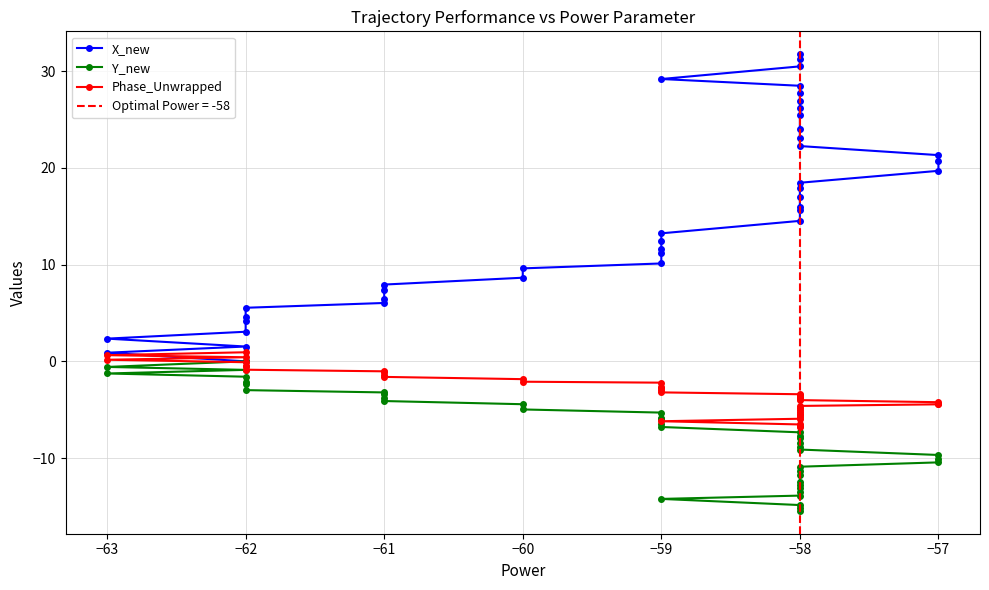

How many times do Phase_Unwrapped and X_new cross each other?

1